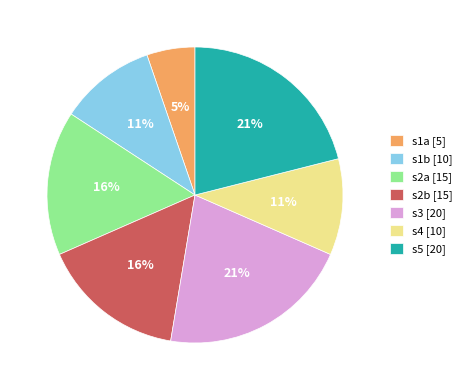

What is the ratio of the value at s2a [15] to the value at s4 [10]?

1.5